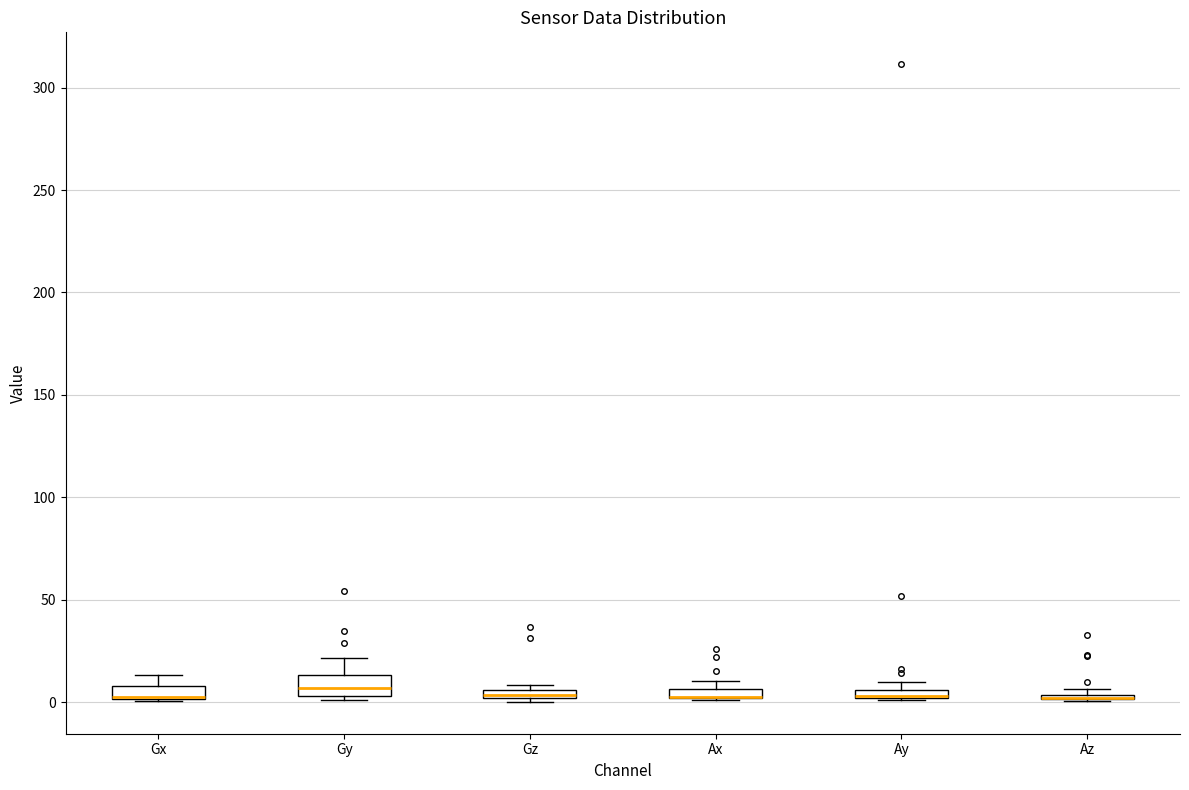

Where is the upper edge of the box for Ay on the y-axis? The values are not printed on the chart, so give them approximately, as read against the axis.

5